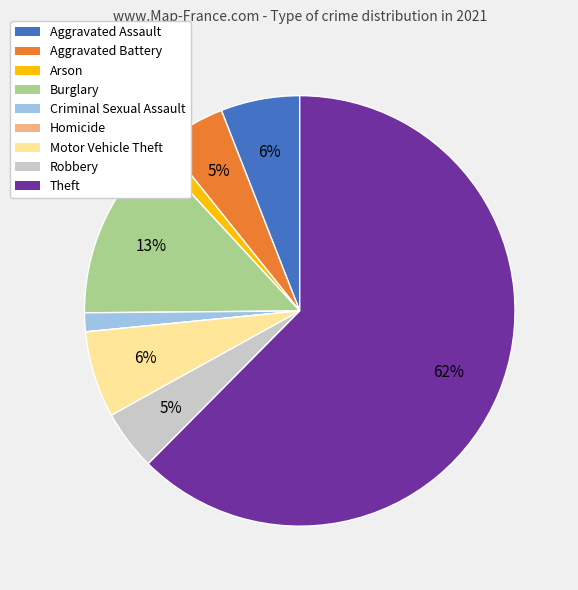

Does Robbery represent more than half of the total?

No